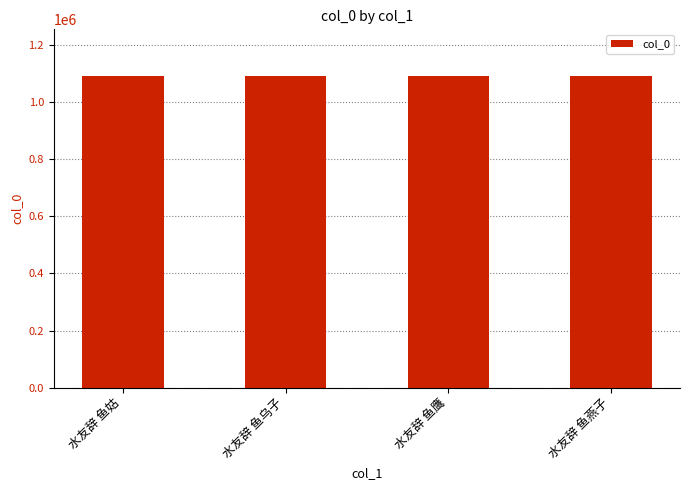

What is the change in value from 水友辞 鱼姑 to 水友辞 鱼鹰?

-3